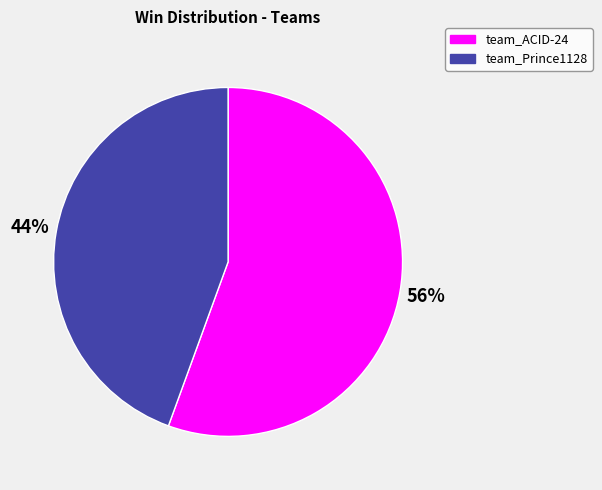

How many segments does this pie chart have?

2